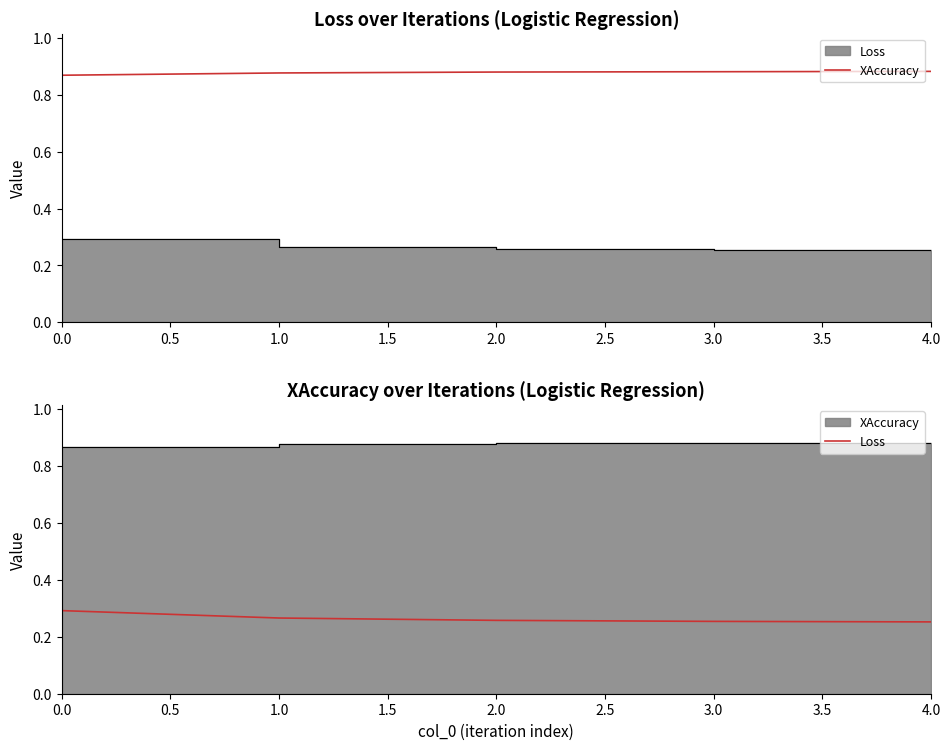

Is the value of XAccuracy at 0.0 greater than the value of Loss at 3.0?

Yes